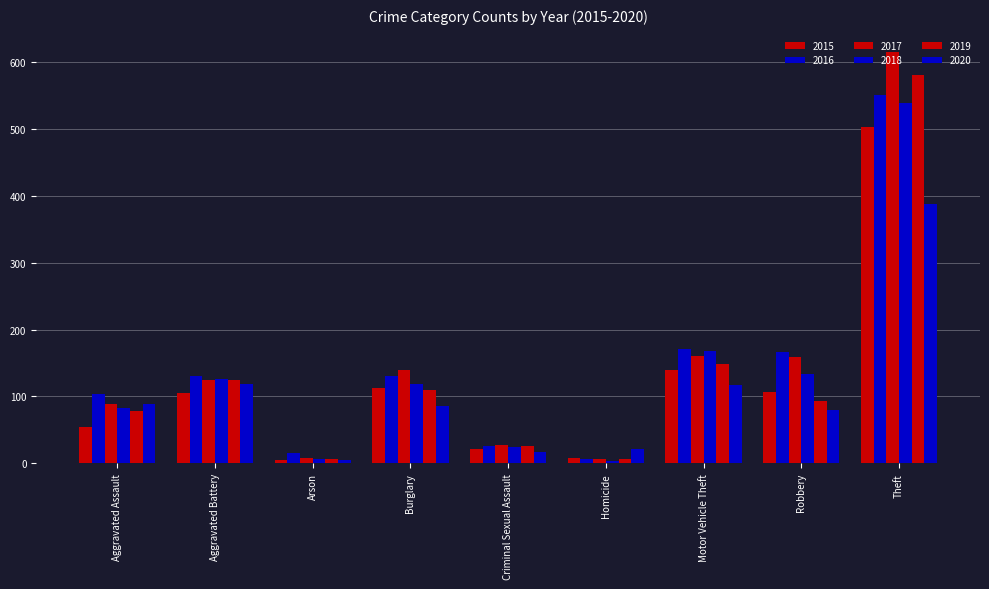

At Robbery, list the series in order from largest to smallest.

2016, 2017, 2018, 2015, 2019, 2020